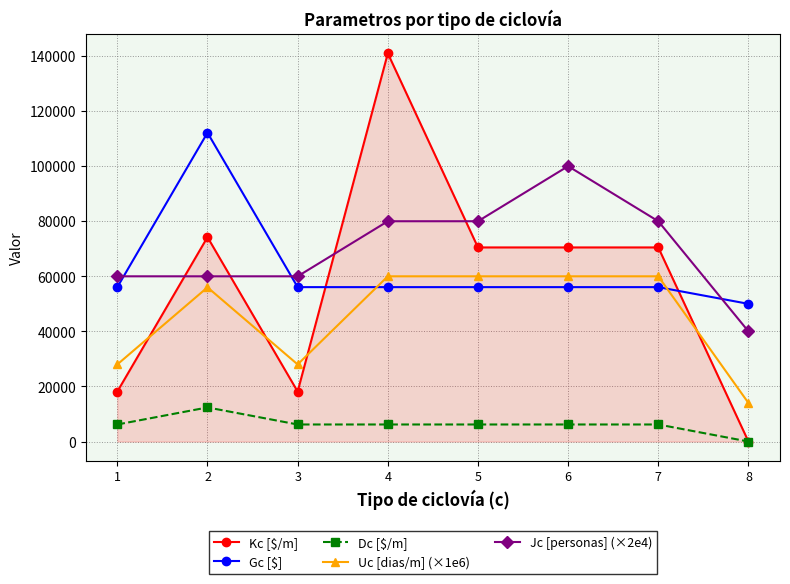

What is the maximum value for Kc [$/m]?

140974